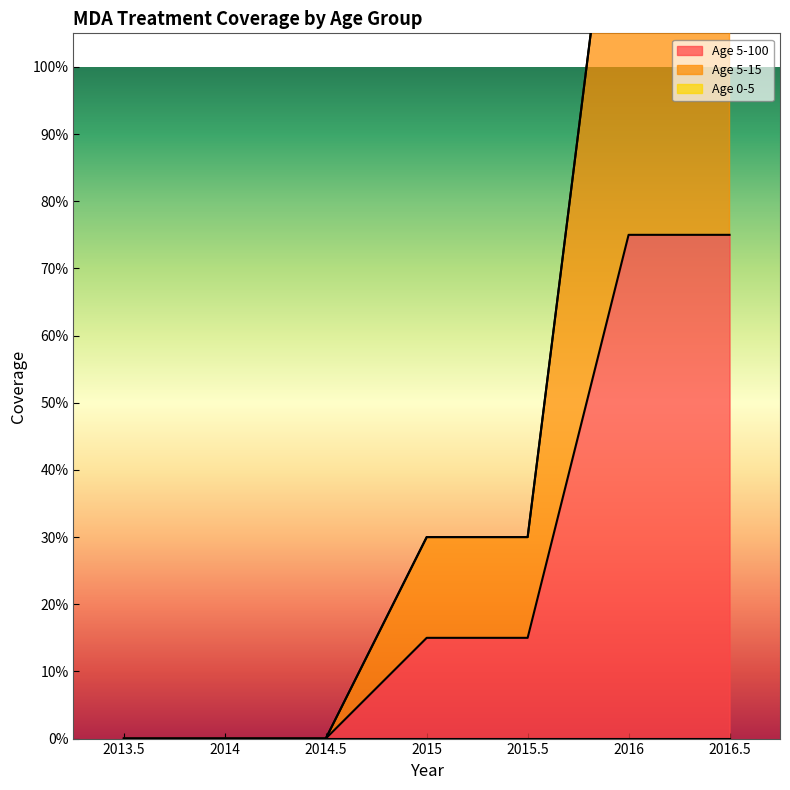

What is the label of the 4th point from the right?

2015